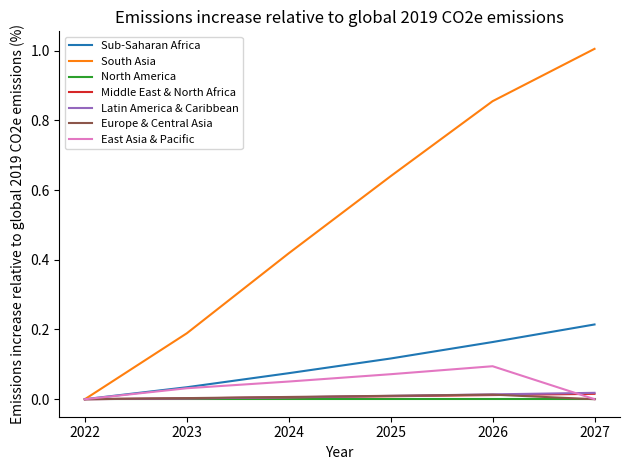

Which label corresponds to the largest value in the chart?

2027